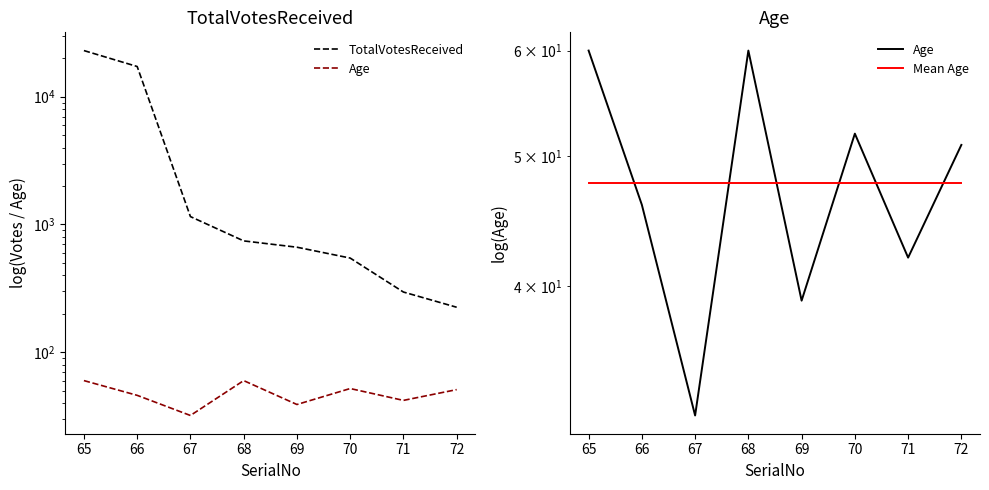

What are all the series names shown in the legend?

TotalVotesReceived, Age, Mean Age